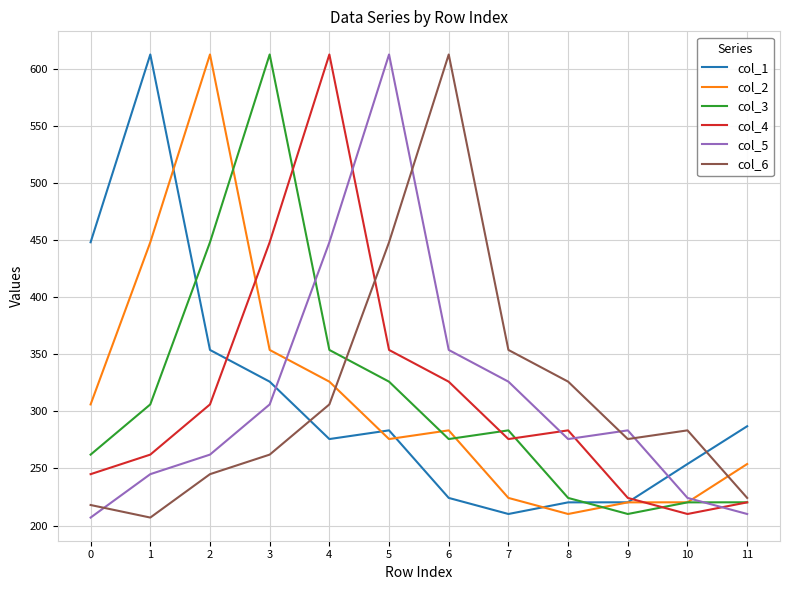

At how many categories does at least one series exceed 264?

12